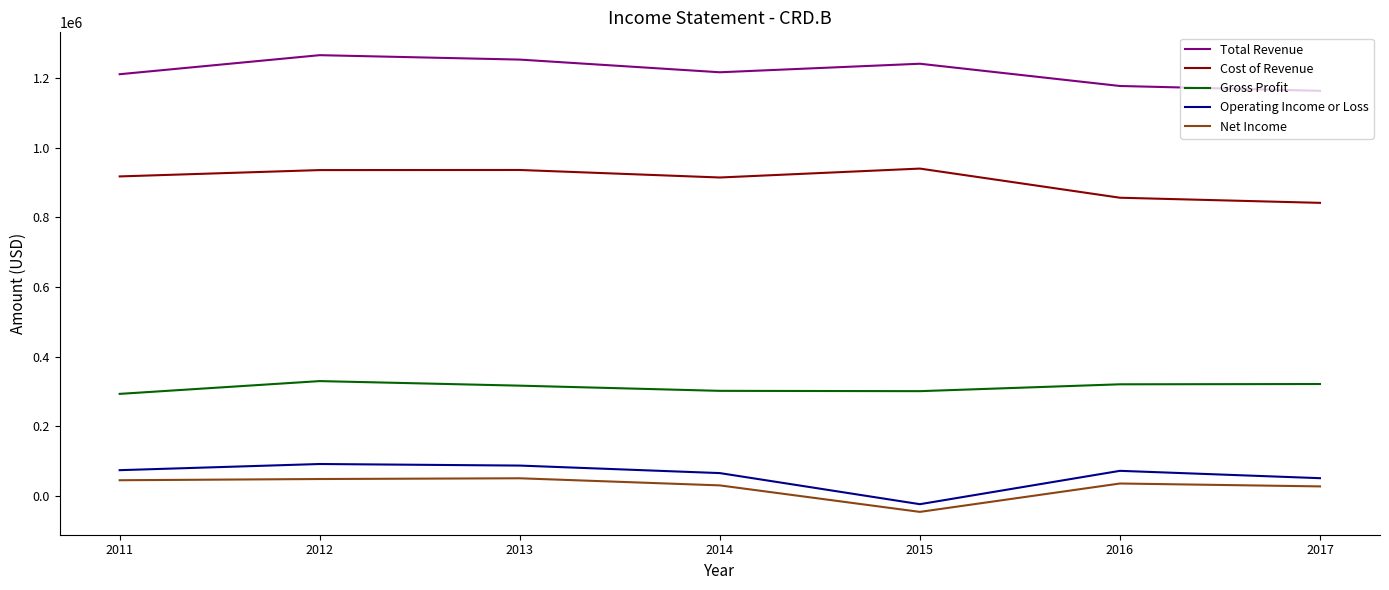

How many interior local valleys does the Gross Profit series have?

1